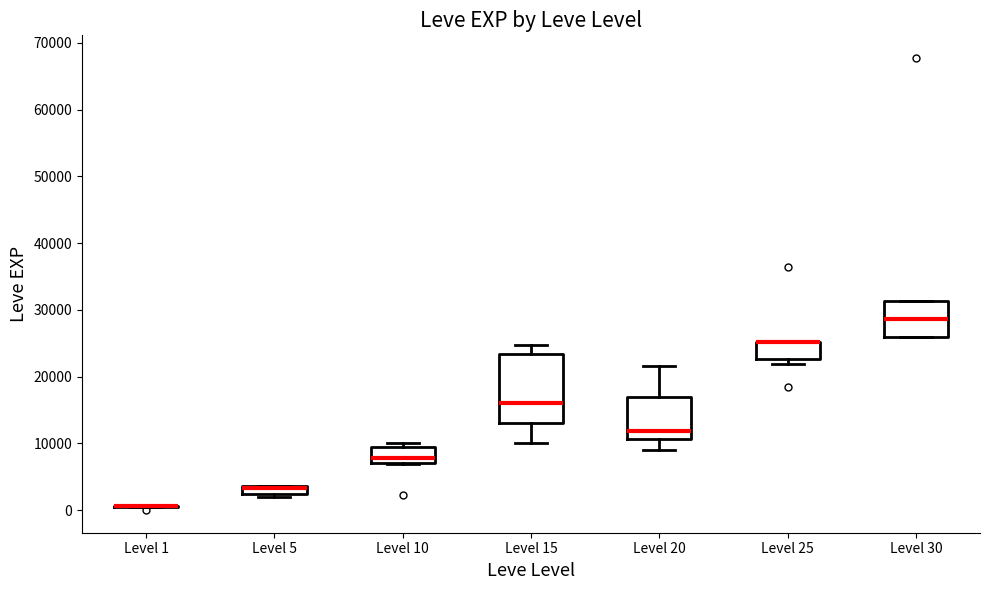

Comparing the boxes themselves (not the whiskers), which one is the tallest?

Level 15